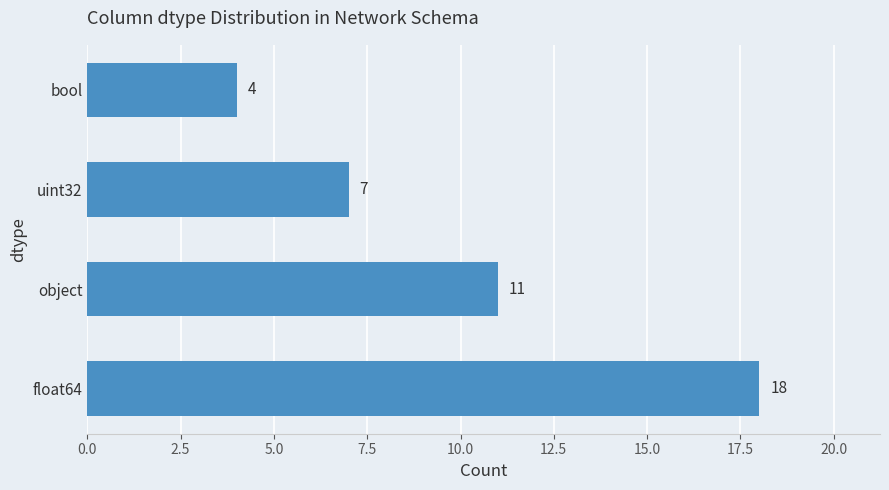

Approximately how many times larger is the value at float64 compared to object?

1.6